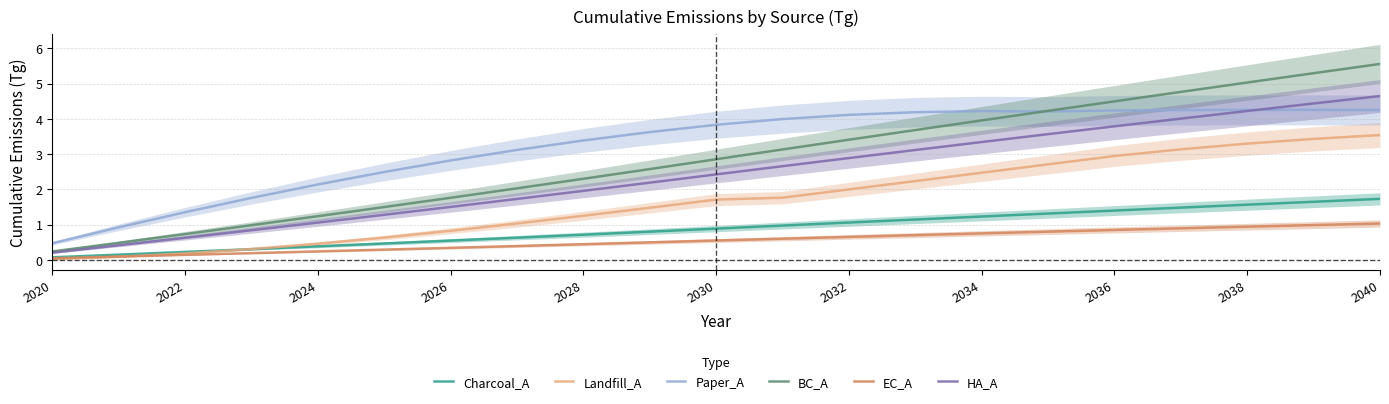

The BC_A series shows 1.0 at 2022. True or false?

False